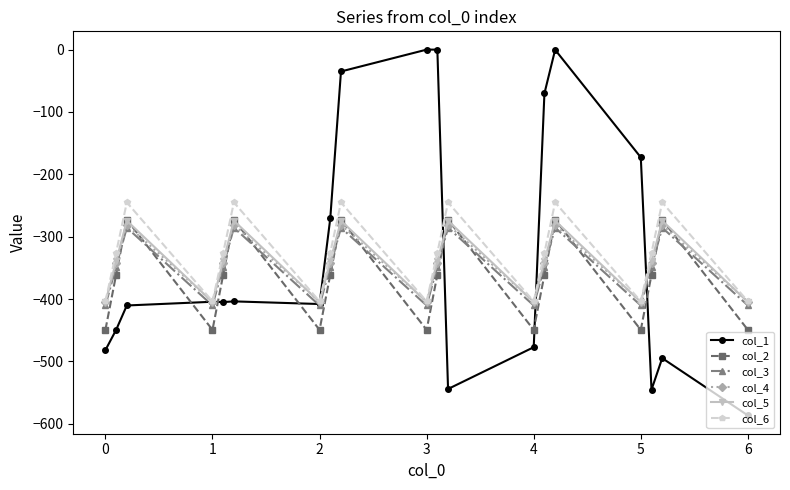

What is the value of the col_1 point at the 19th from the left?

-586.7